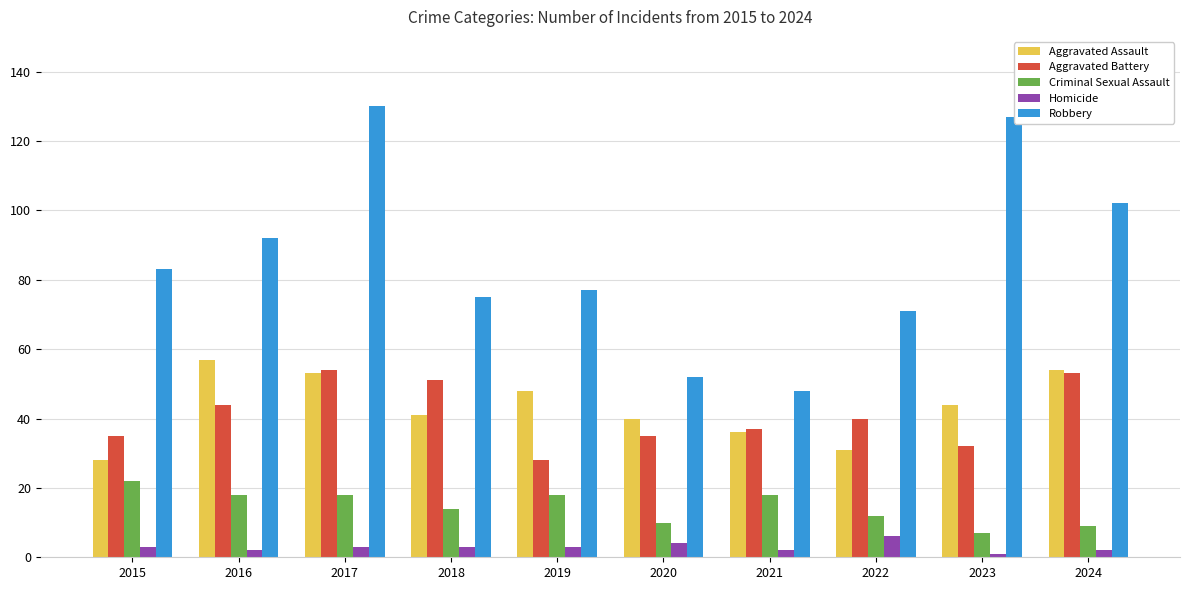

What is the minimum value for Robbery?

48